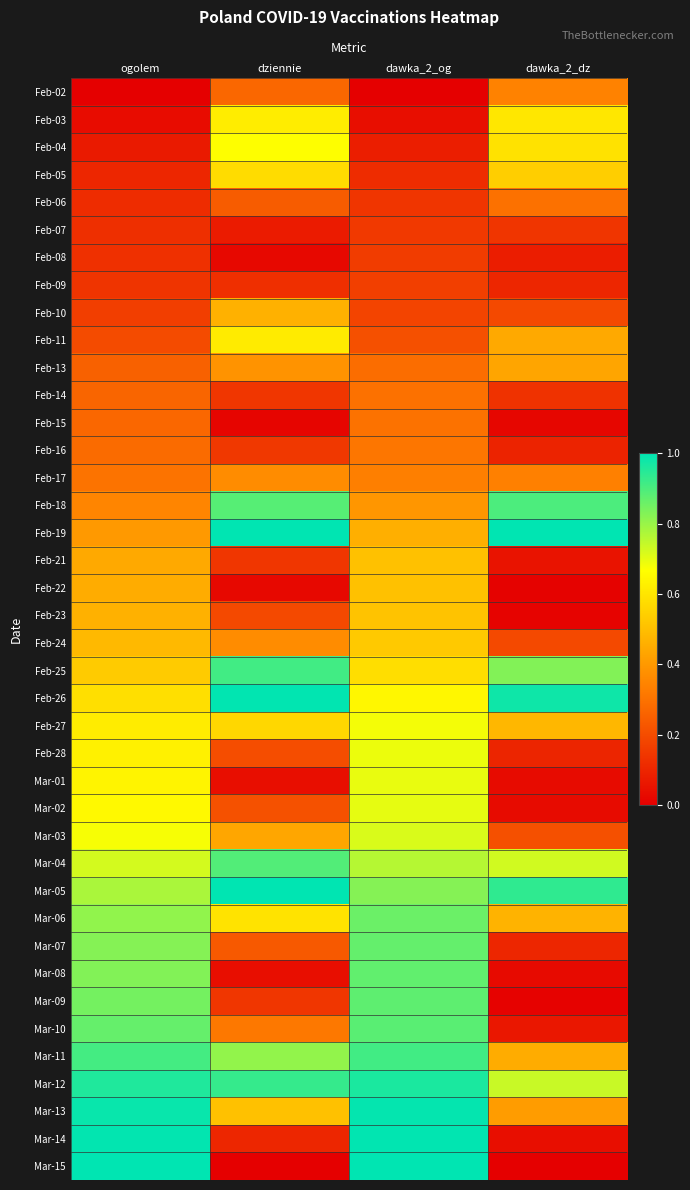

At how many categories does at least one series exceed 0?

4